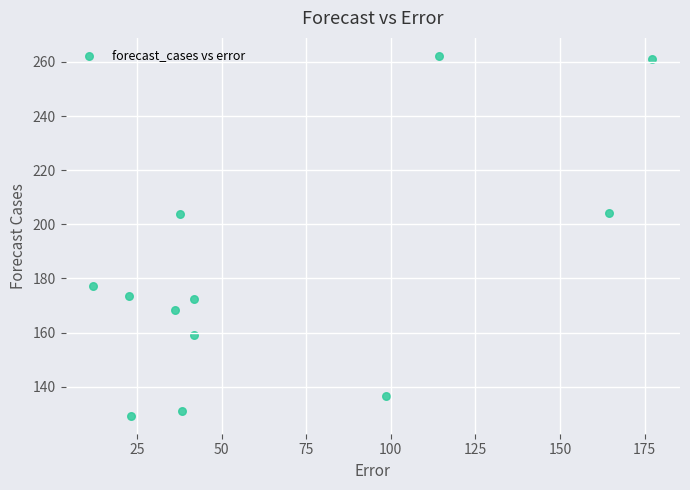

What is the average X value?

67.4